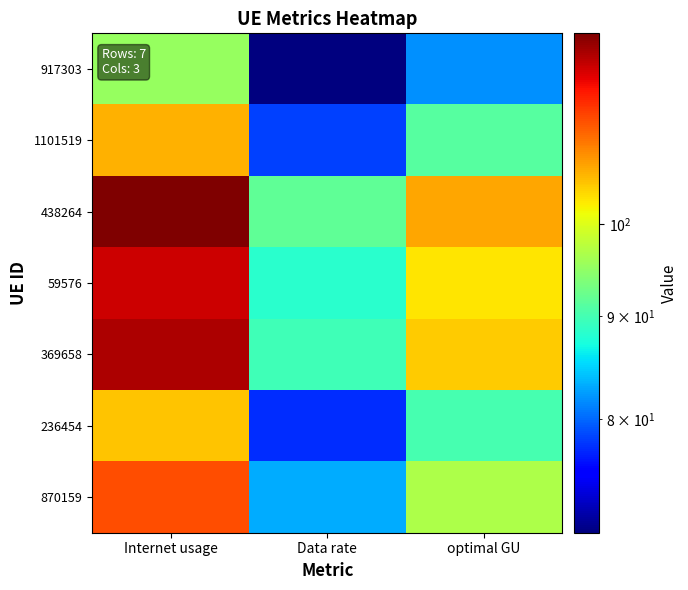

Reading left to right, extract all data points from this chart.

917303: Internet usage=95.2	Data rate=70.3	optimal GU=81.8
1101519: Internet usage=106.1	Data rate=78.3	optimal GU=91.2
438264: Internet usage=124.4	Data rate=91.8	optimal GU=106.9
59576: Internet usage=119.7	Data rate=88.4	optimal GU=102.9
369658: Internet usage=121.5	Data rate=89.7	optimal GU=104.4
236454: Internet usage=105.0	Data rate=77.5	optimal GU=90.2
870159: Internet usage=112.7	Data rate=83.1	optimal GU=96.8